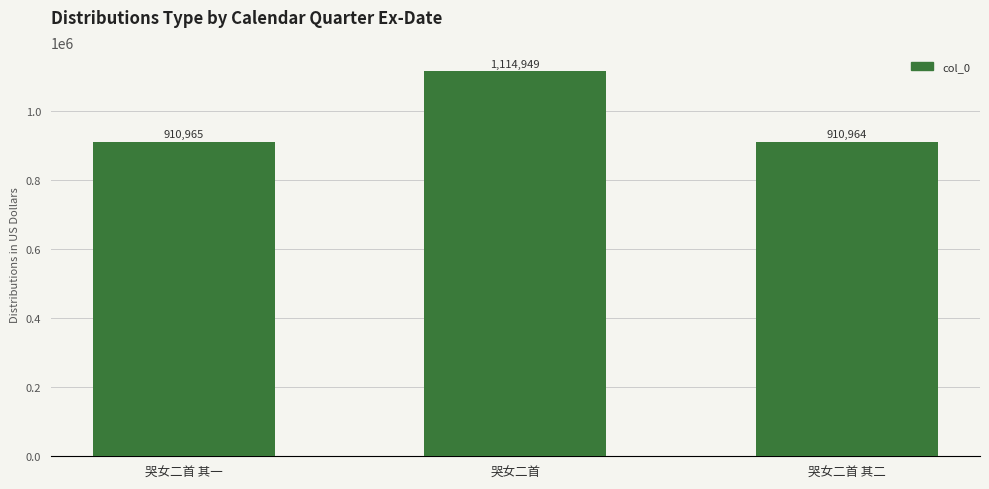

What is the difference between the values at 哭女二首 其二 and 哭女二首 其一?

1